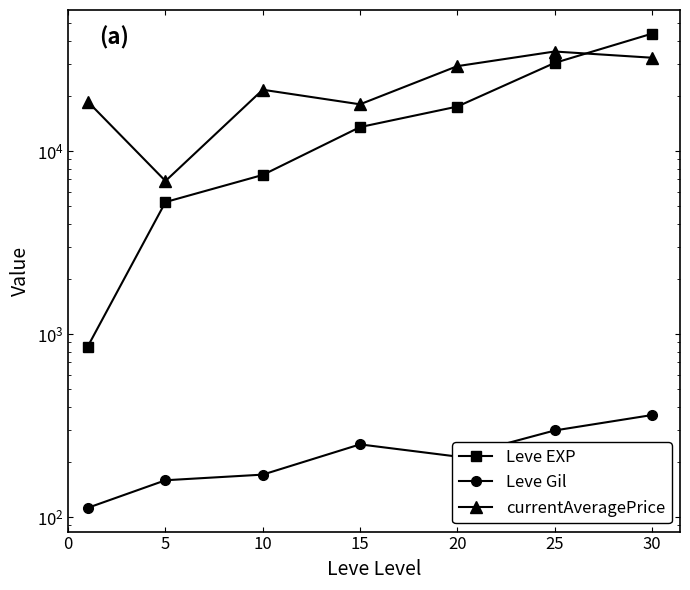

How many data points in Leve EXP are less than 13510?

3